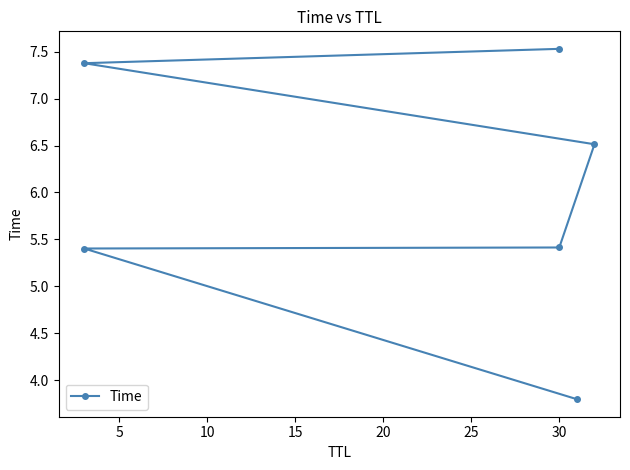

How many values are between 5 and 7?

3